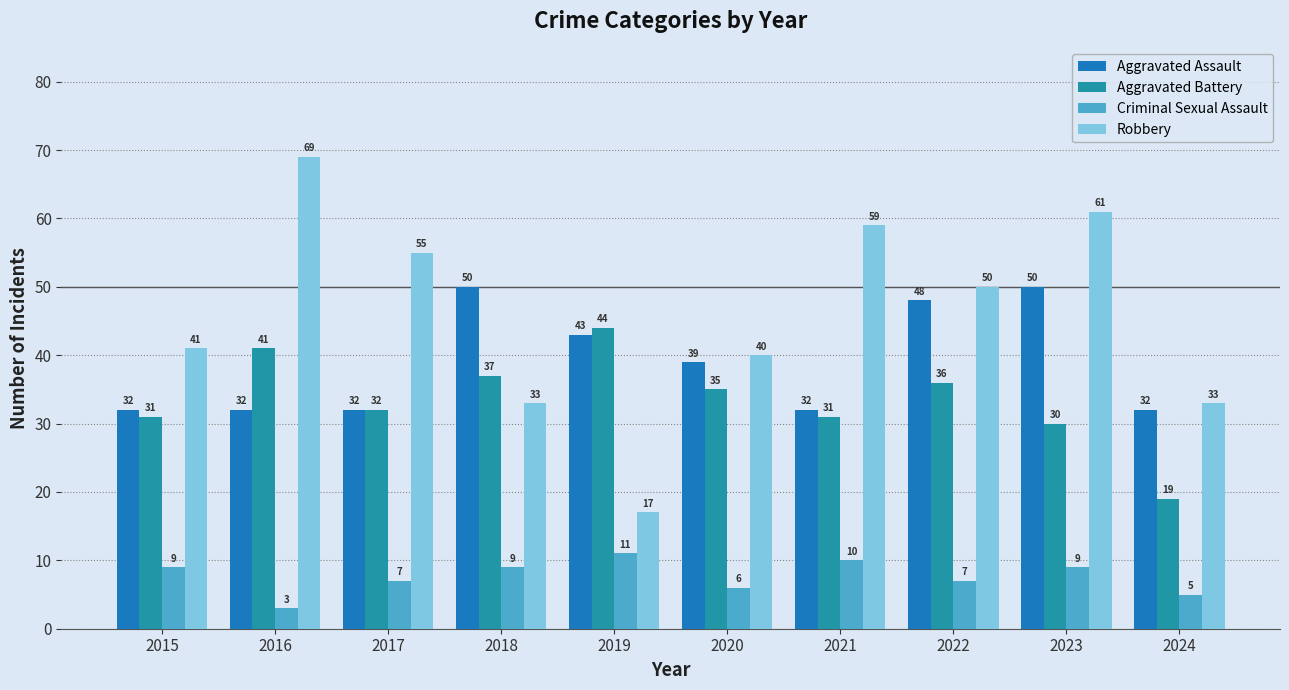

Between 2023 and 2024, which is larger?

2023